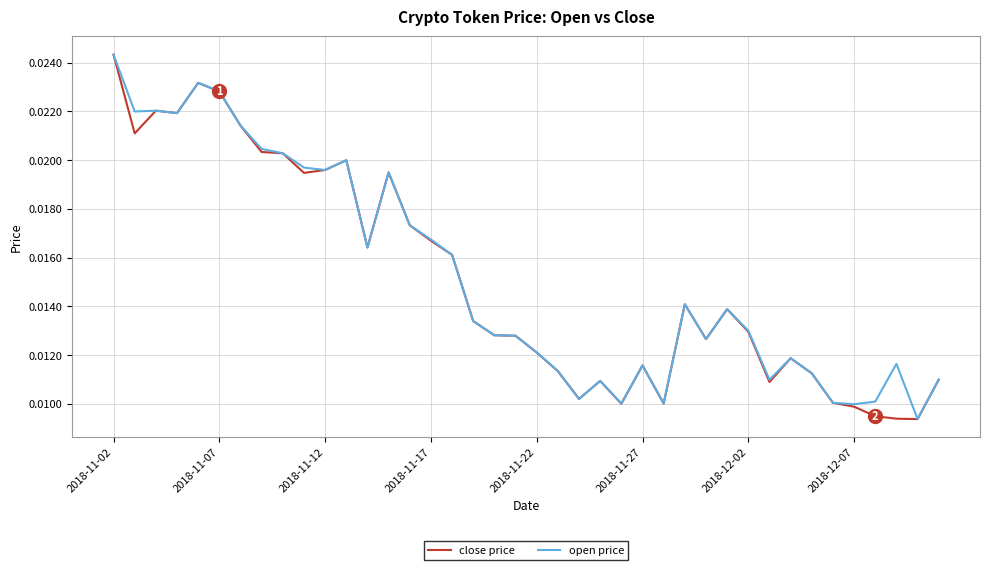

Is this an area chart (filled region under the line)?

No